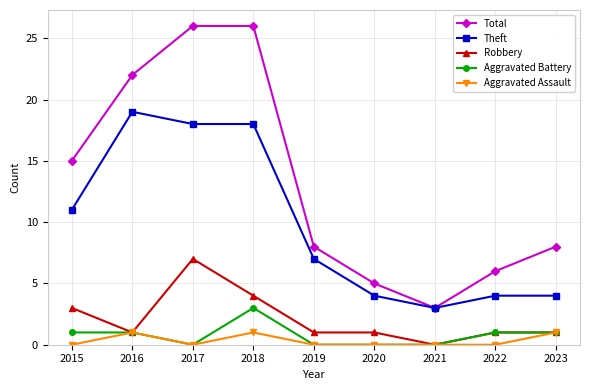

At which label does Total first exceed 8?

2015